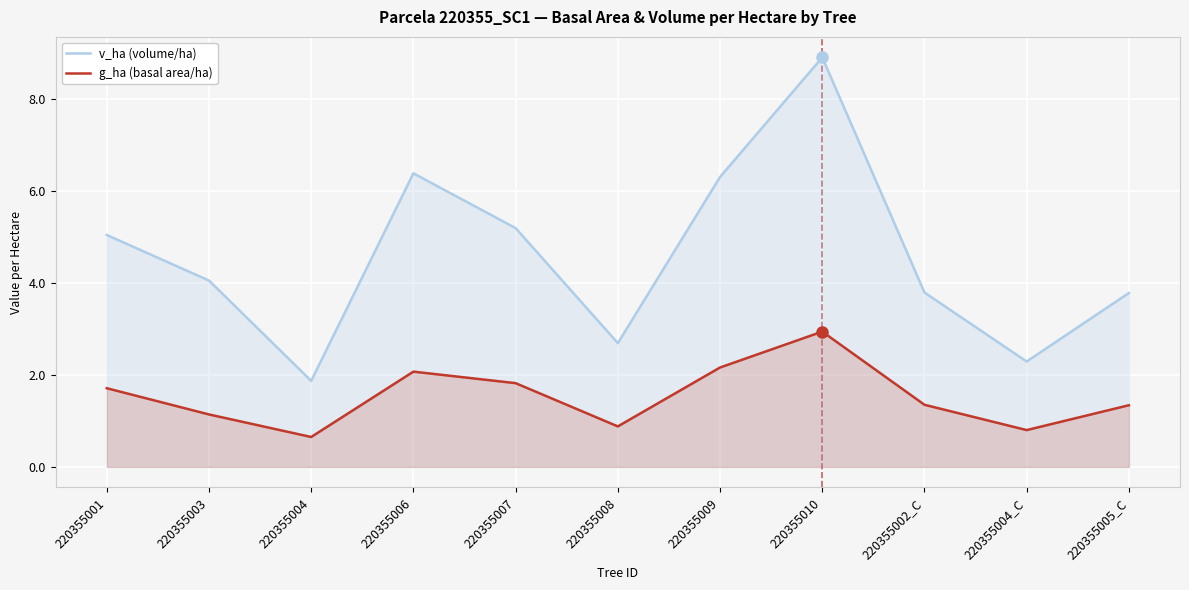

Reading left to right, transcribe all the data shown in this chart.

v_ha (volume/ha): 5.0	4.0	1.9	6.4	5.2	2.7	6.3	8.9	3.8	2.3	3.8
g_ha (basal area/ha): 1.7	1.1	0.7	2.1	1.8	0.9	2.2	2.9	1.4	0.8	1.3